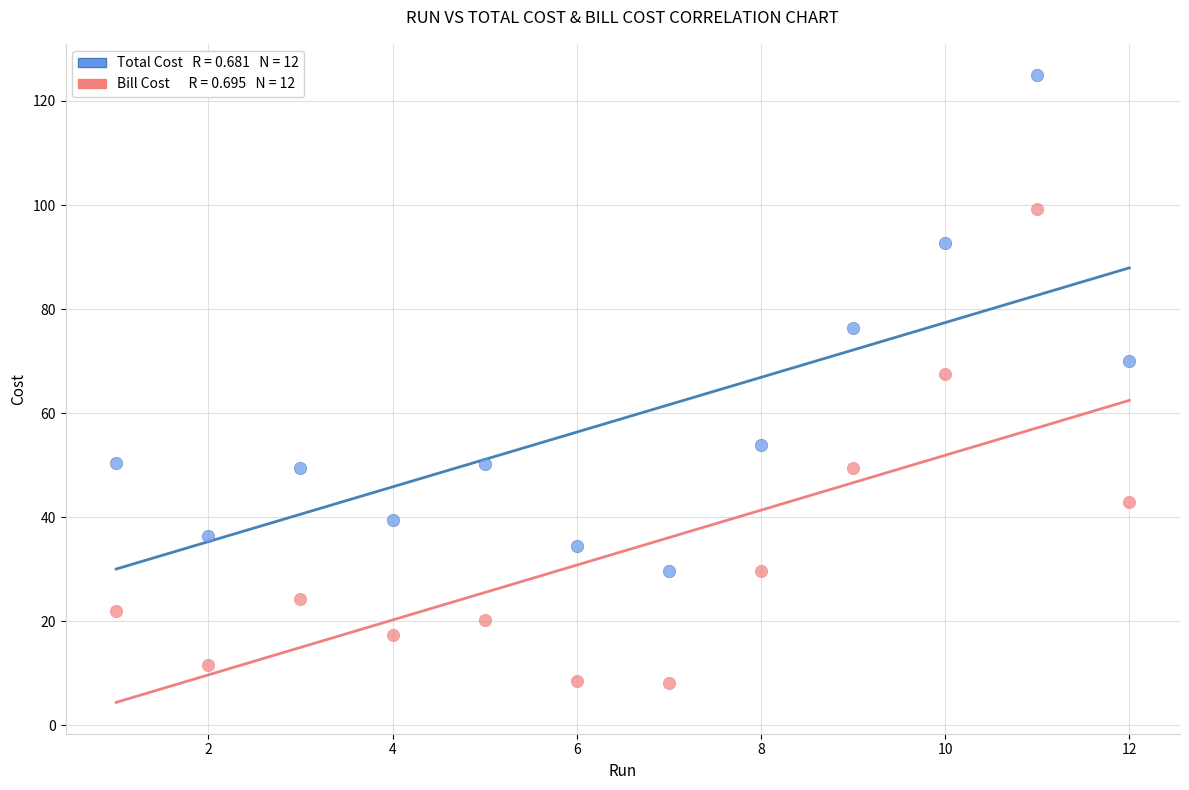

Across all data points, what is the range of Y values (max minus min)?

116.7